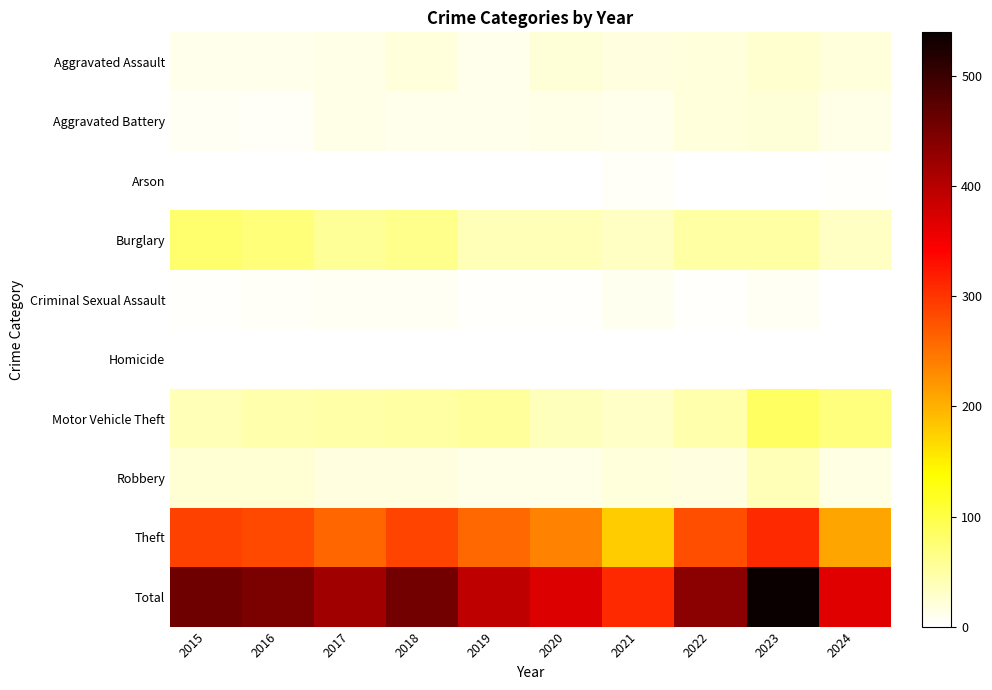

What is the total value across all series at 2019?

788